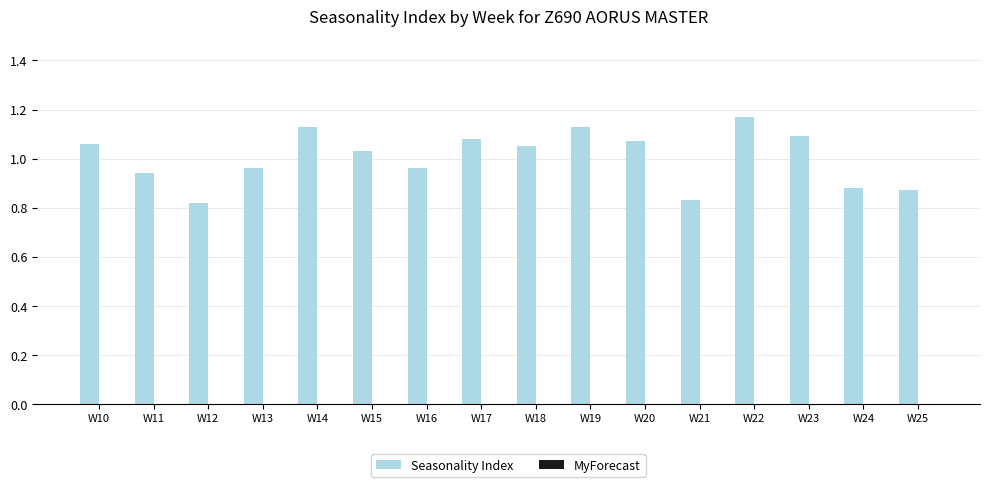

Is it true that the value at W17 is 1.1?

True